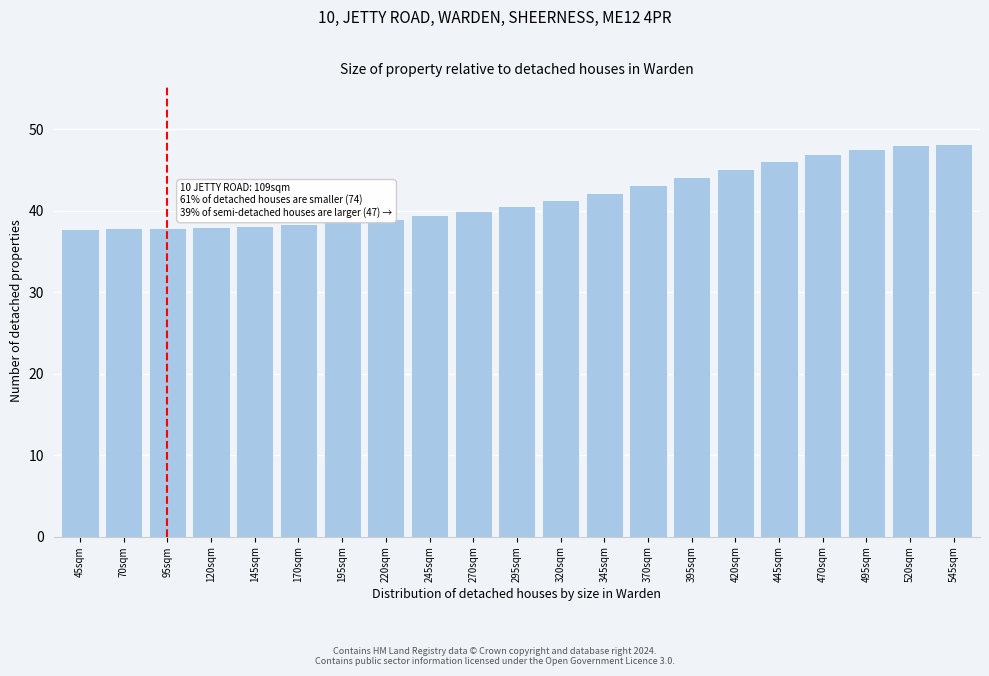

What is the ratio of the value at 145sqm to the value at 295sqm?

0.9